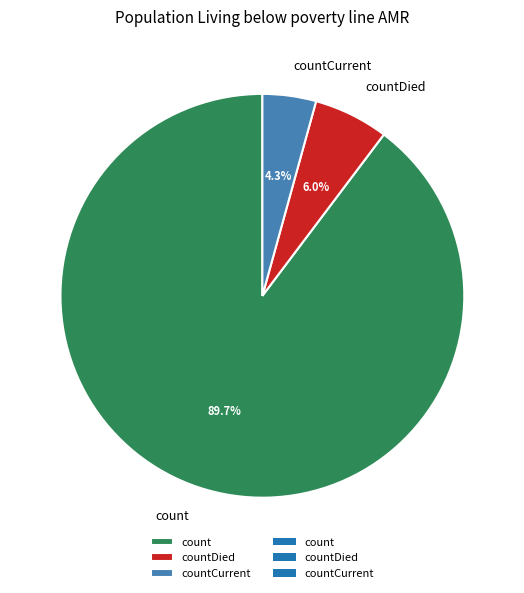

What percentage is NOT represented by countCurrent?

95.7%